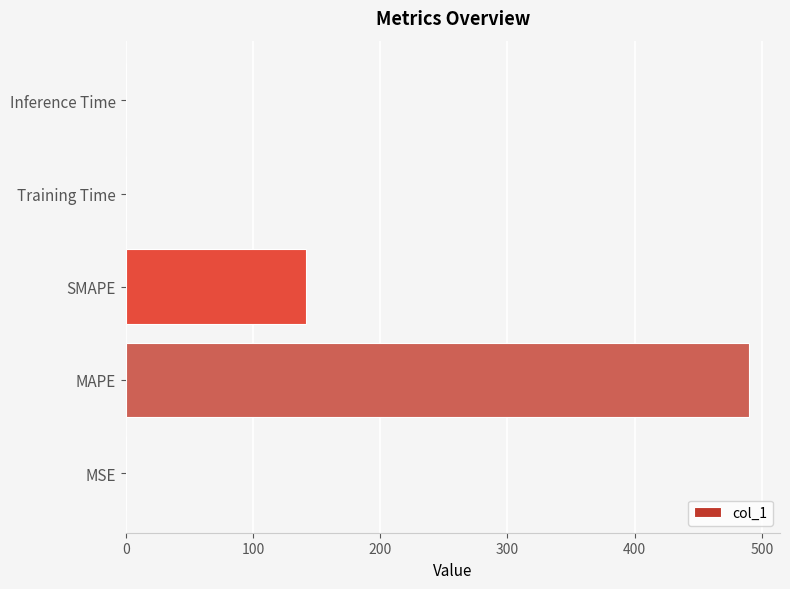

Does the chart contain stacked bars?

No